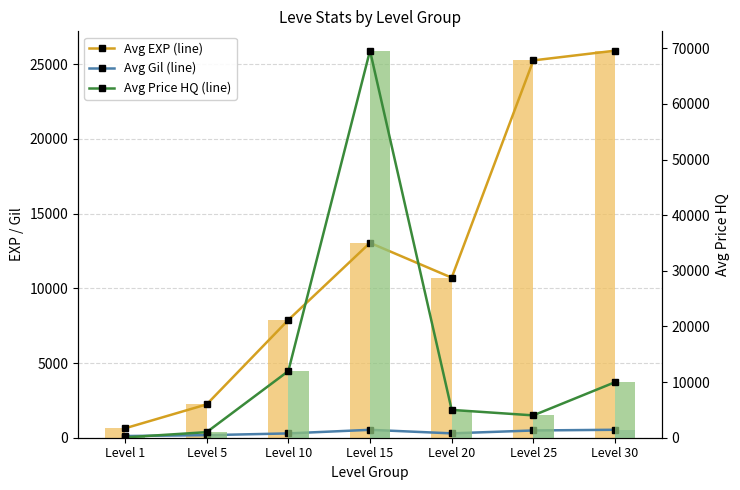

Is it true that Avg Price HQ equals 9980.0 at Level 30?

True